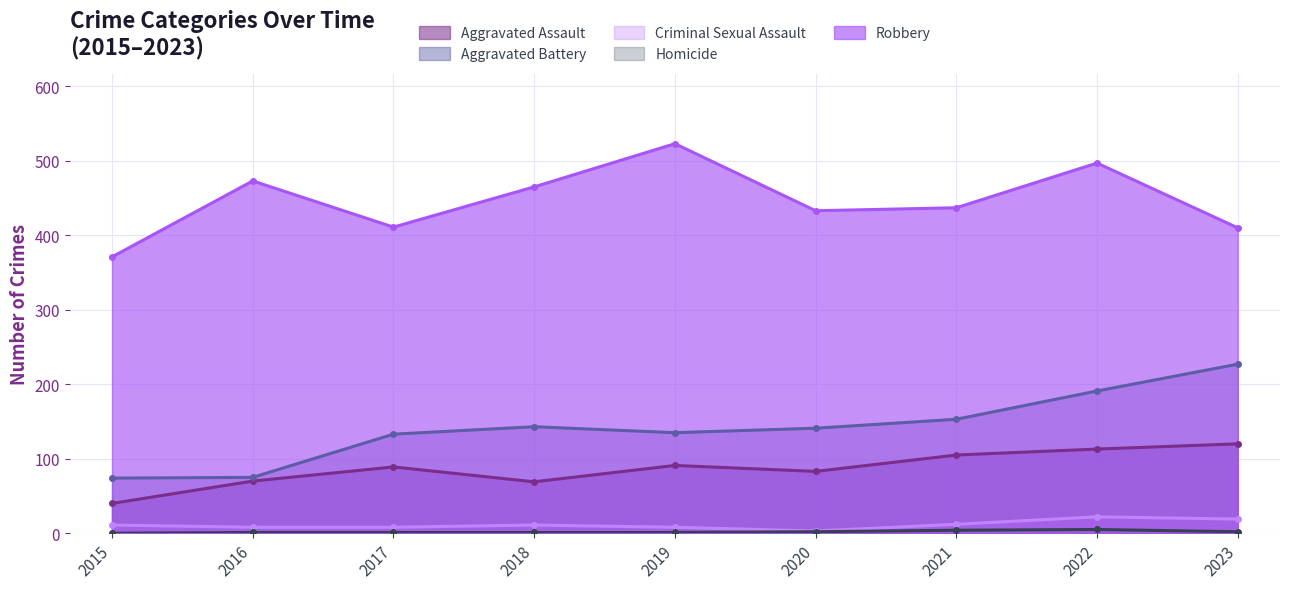

What is the sum of the Aggravated Assault values at 2022 and 2016?

183